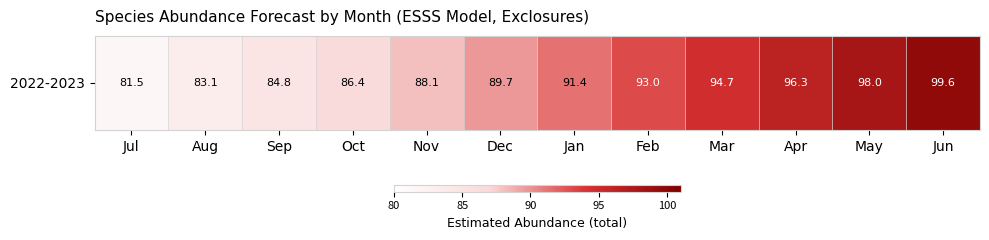

At which label is the value closest to 90?

Dec